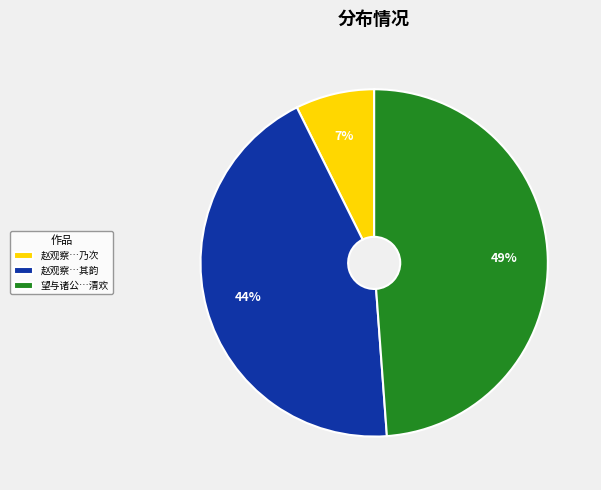

Combined, do 赵观察…其韵 and 望与诸公…清欢 account for over 50%?

Yes